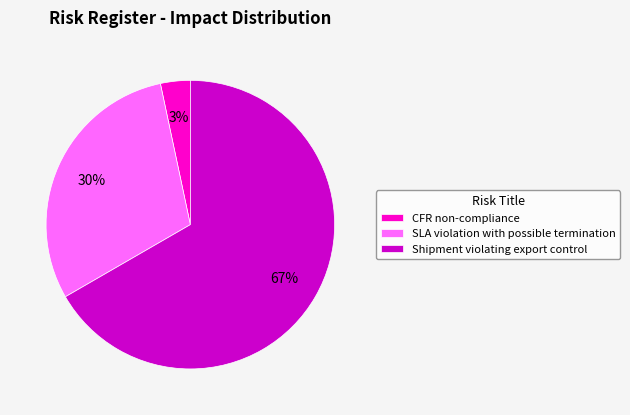

Between SLA violation with possible termination and Shipment violating export control, which is larger?

Shipment violating export control